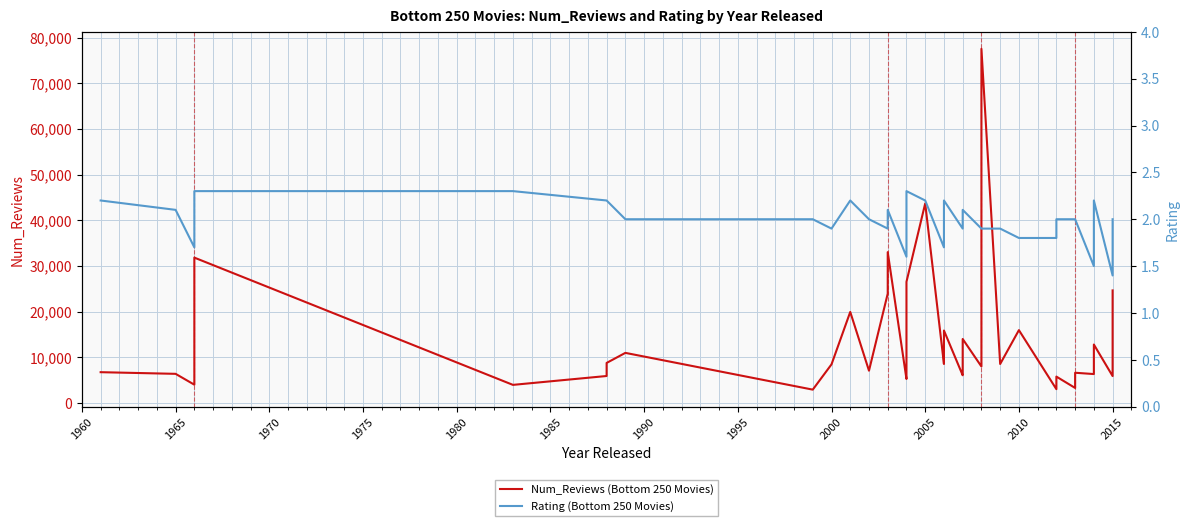

At how many categories does at least one series exceed 27215?

5